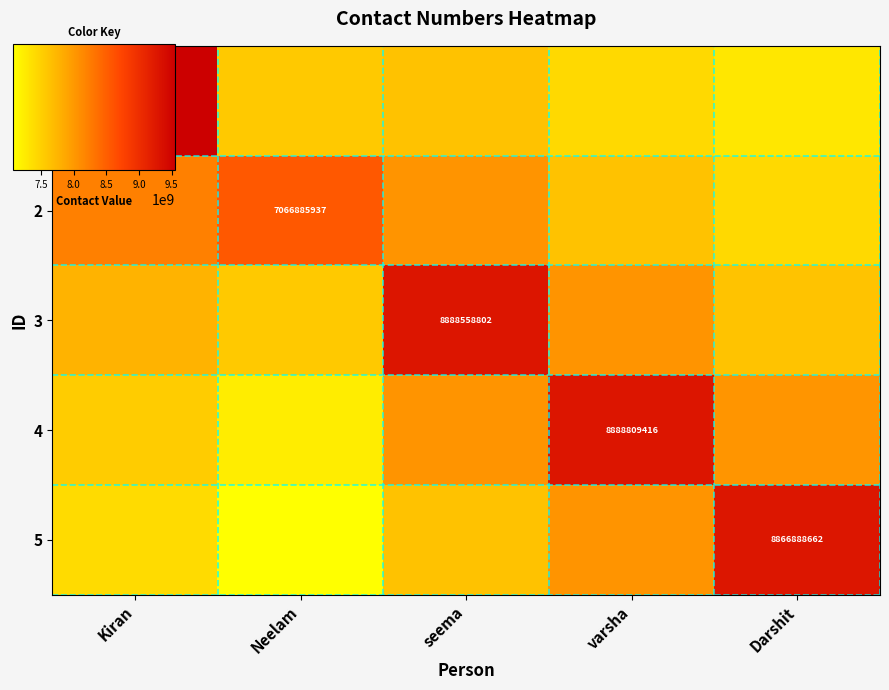

Where is 3 nearest to the value 0?

Neelam